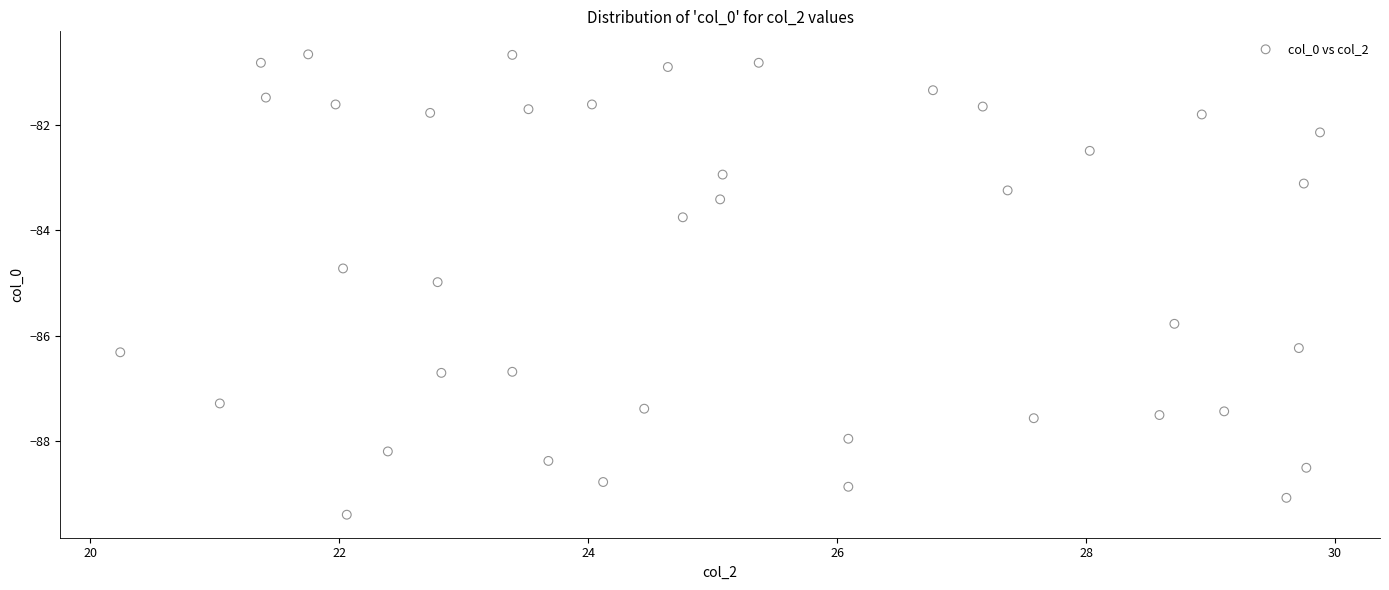

What is the range of X values (max minus min)?

9.6